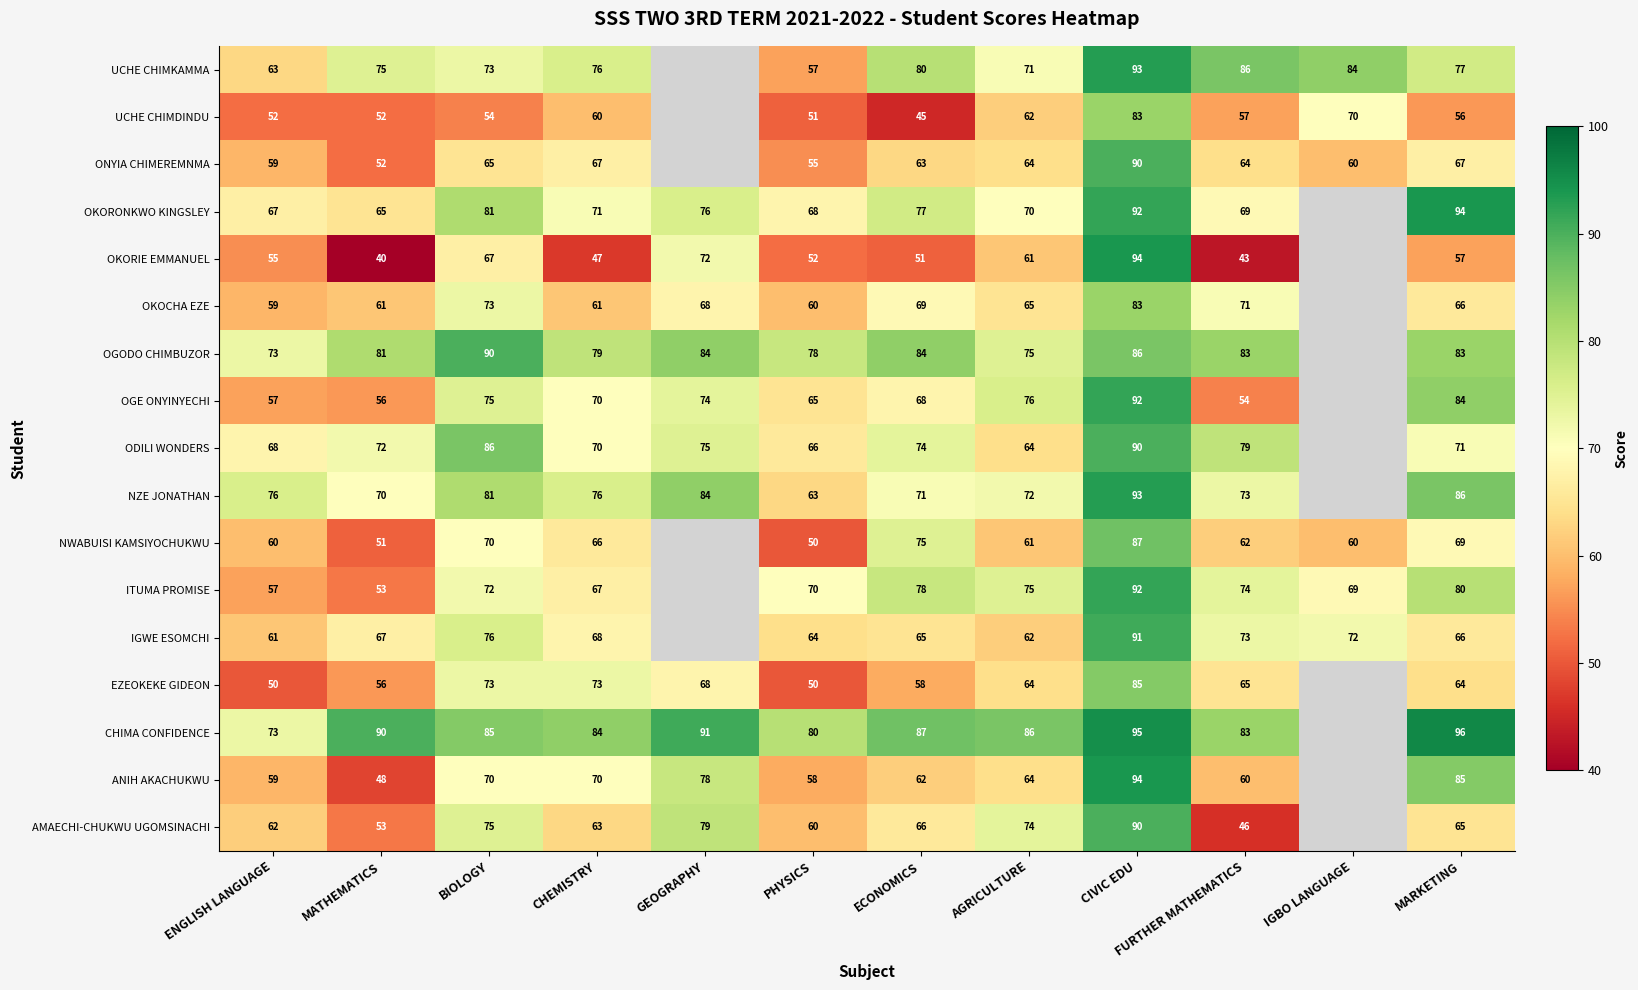

Between FURTHER MATHEMATICS and MARKETING, which series saw the biggest shift?

OGE ONYINYECHI